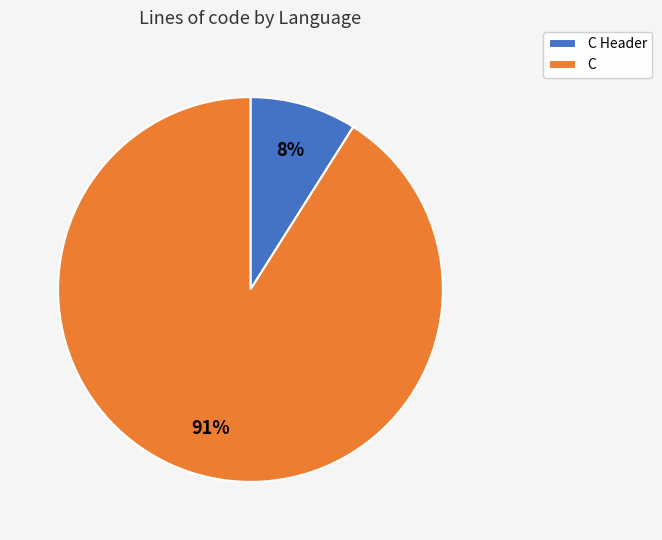

Which category has the biggest portion of the pie?

C